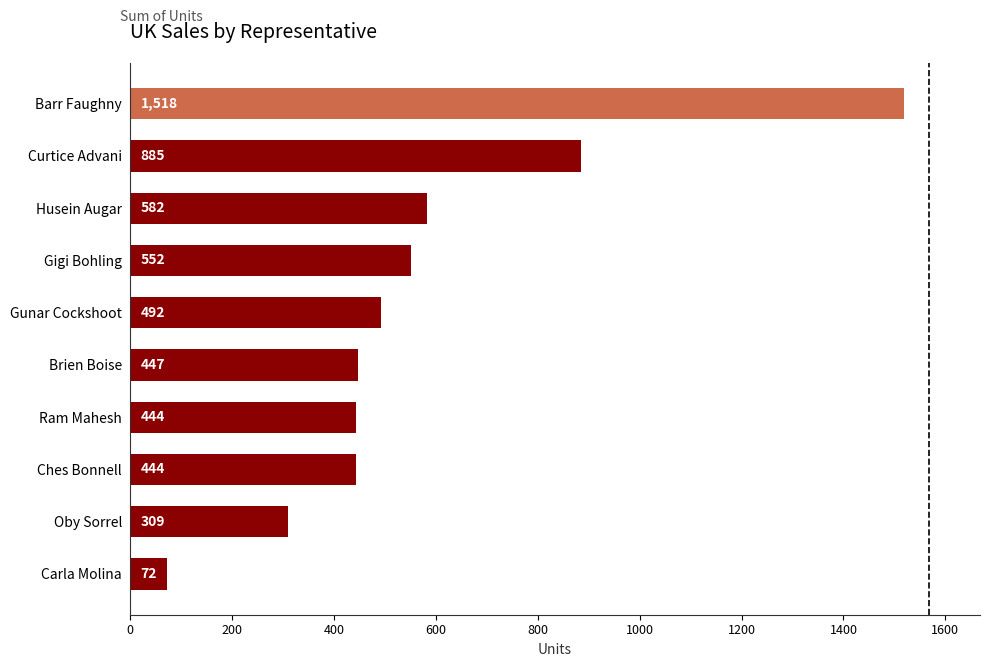

Where is the data nearest to the value 795?

Curtice Advani